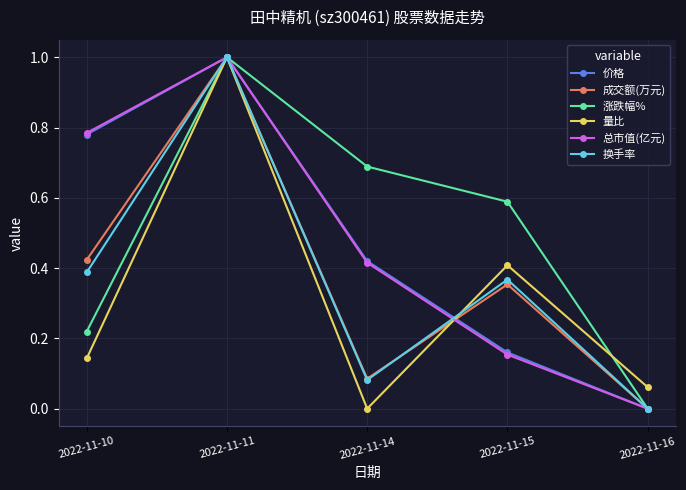

How many interior local peaks does the 总市值(亿元) series have?

1